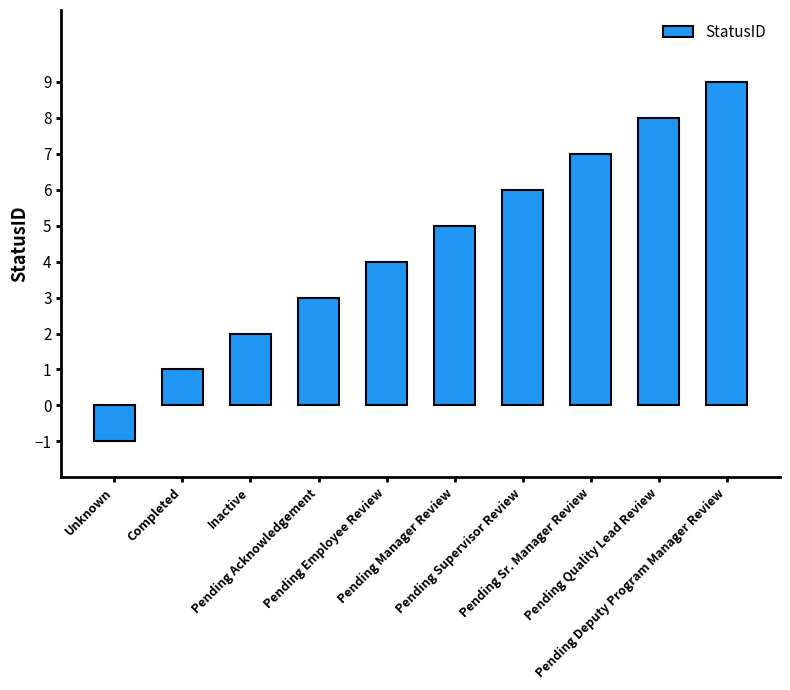

Are the bars horizontal?

No